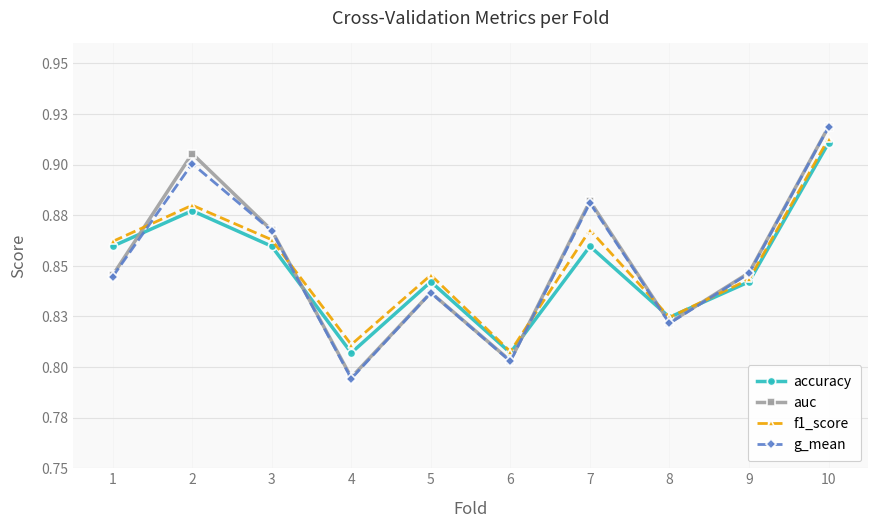

Does the chart have visible grid lines?

Yes